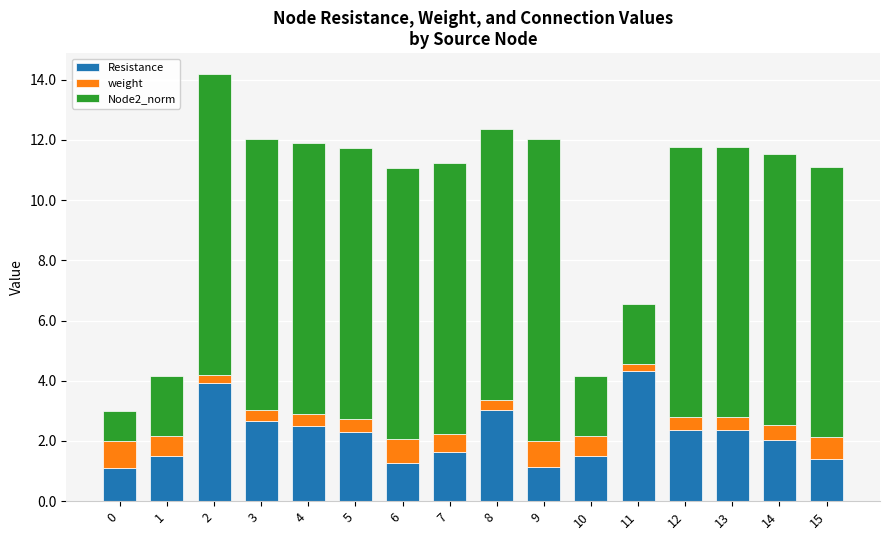

How many bars are there in total?

16